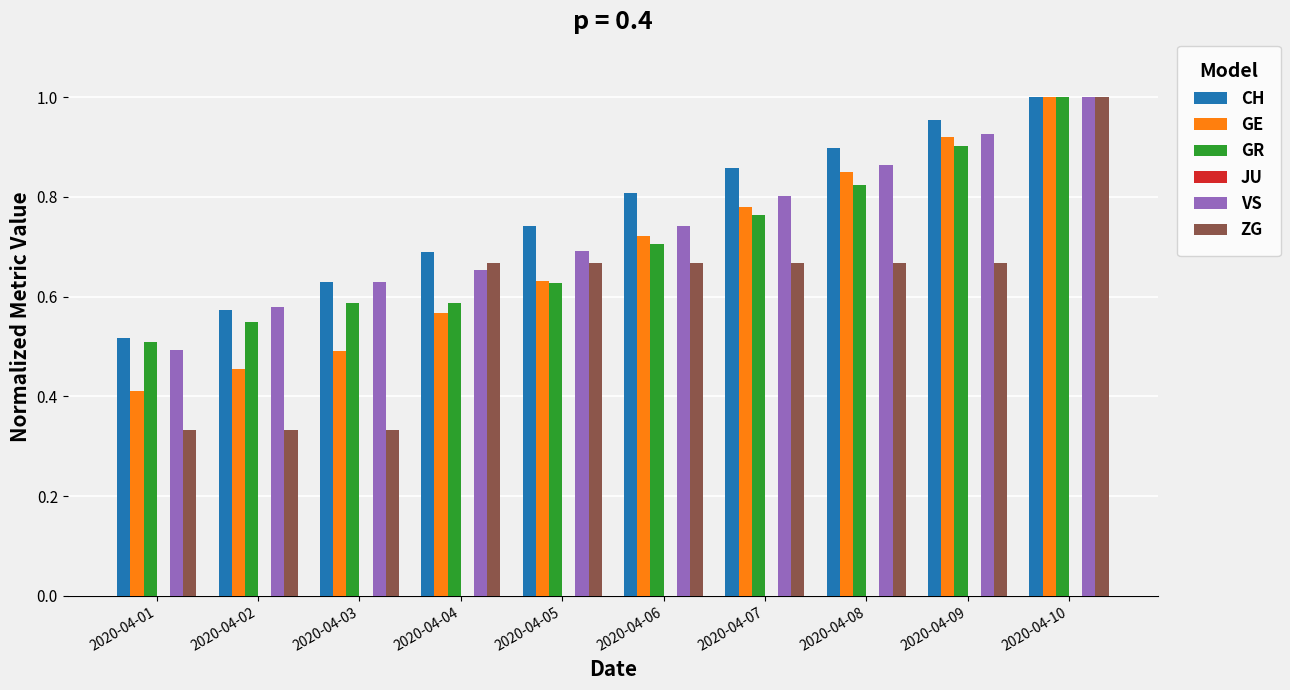

What is the sum of the CH values at 2020-04-05 and 2020-04-10?

1.7